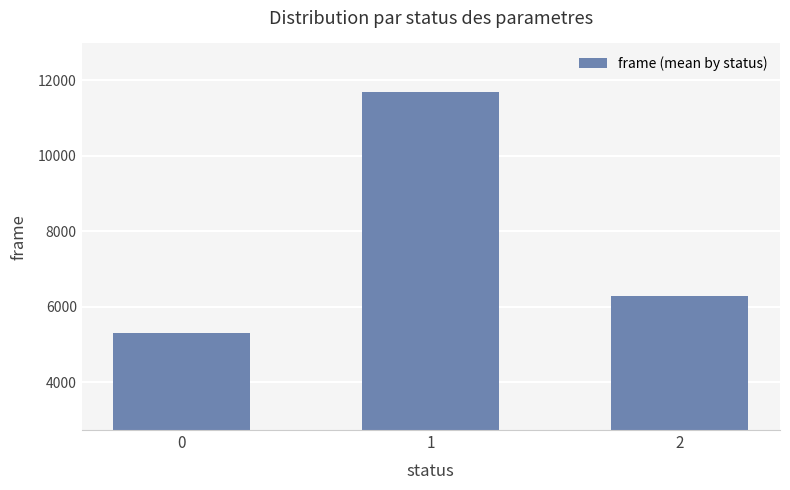

Reading left to right, what are all the values shown in this chart?

5300	11700	6300